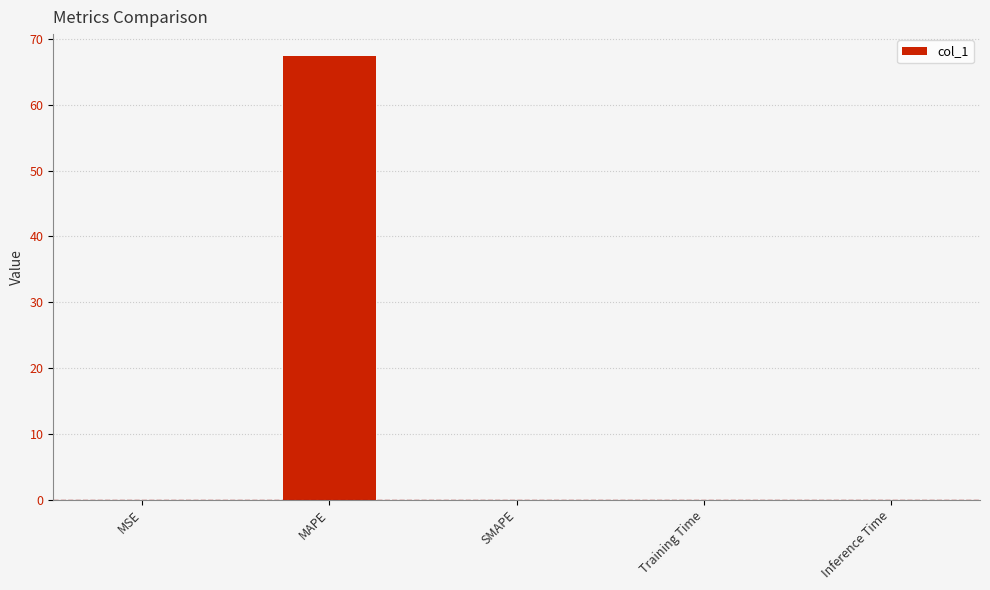

What is the approximate value at MAPE?

67.4